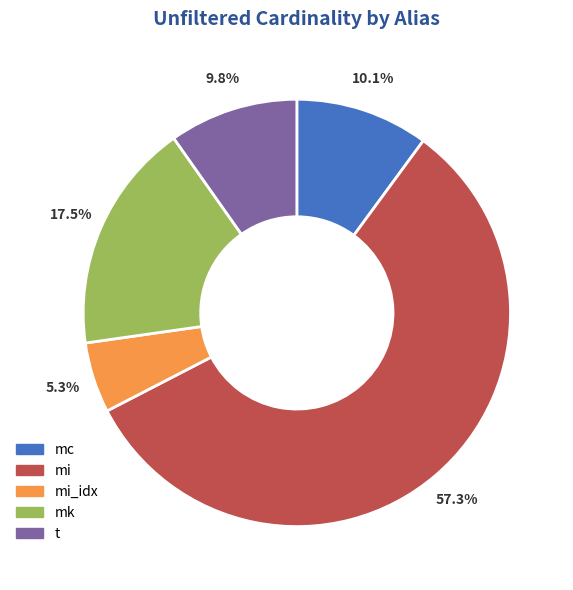

What is the largest slice in the pie chart?

mi